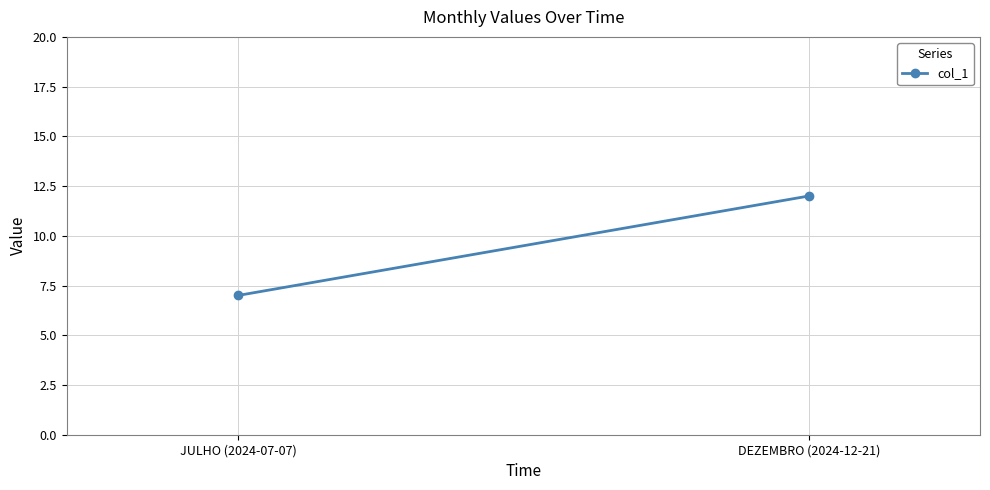

Is it true that the value at DEZEMBRO (2024-12-21) is 3?

False